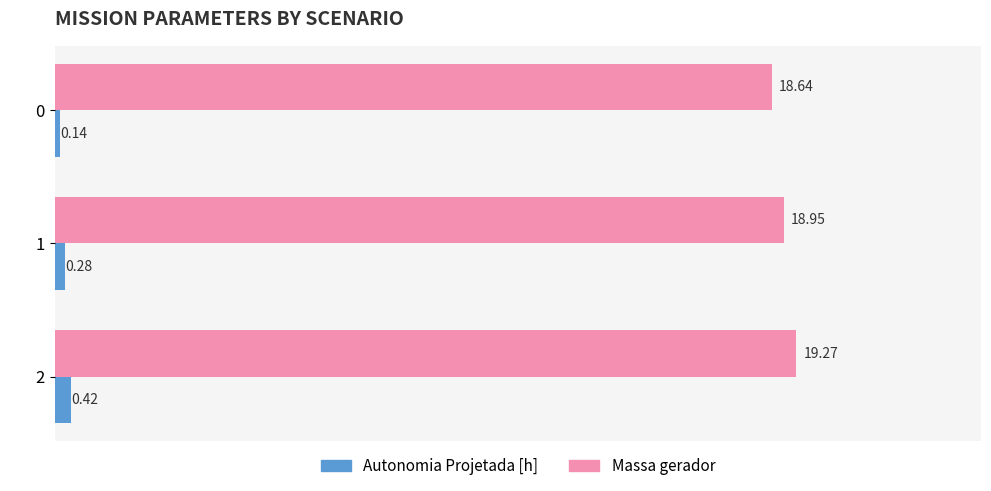

Which series has the widest spread of values?

Massa gerador